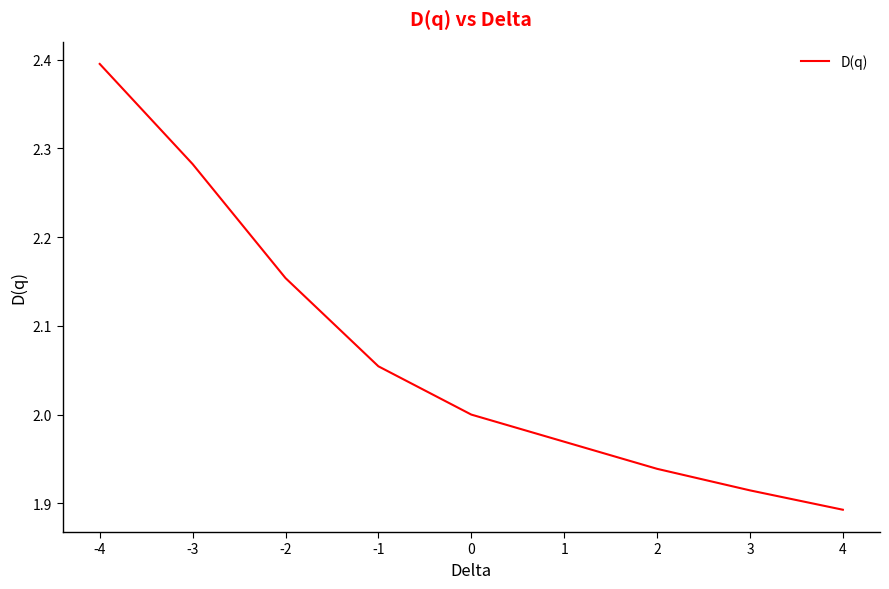

Approximately how many times larger is the value at 4 compared to -3?

0.8